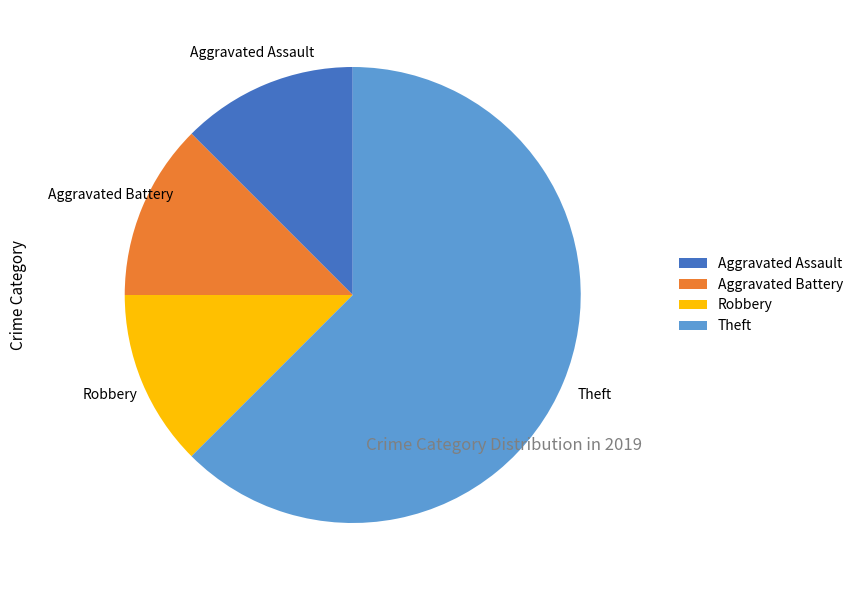

Which slice is the largest?

Theft